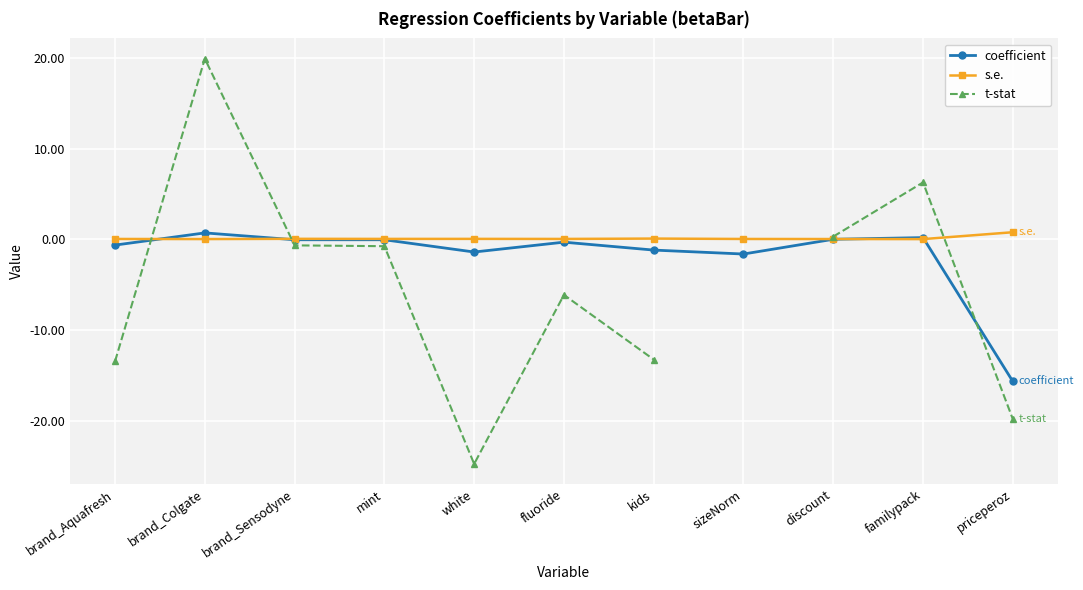

After their last crossing, which series has the higher values: coefficient or t-stat?

coefficient